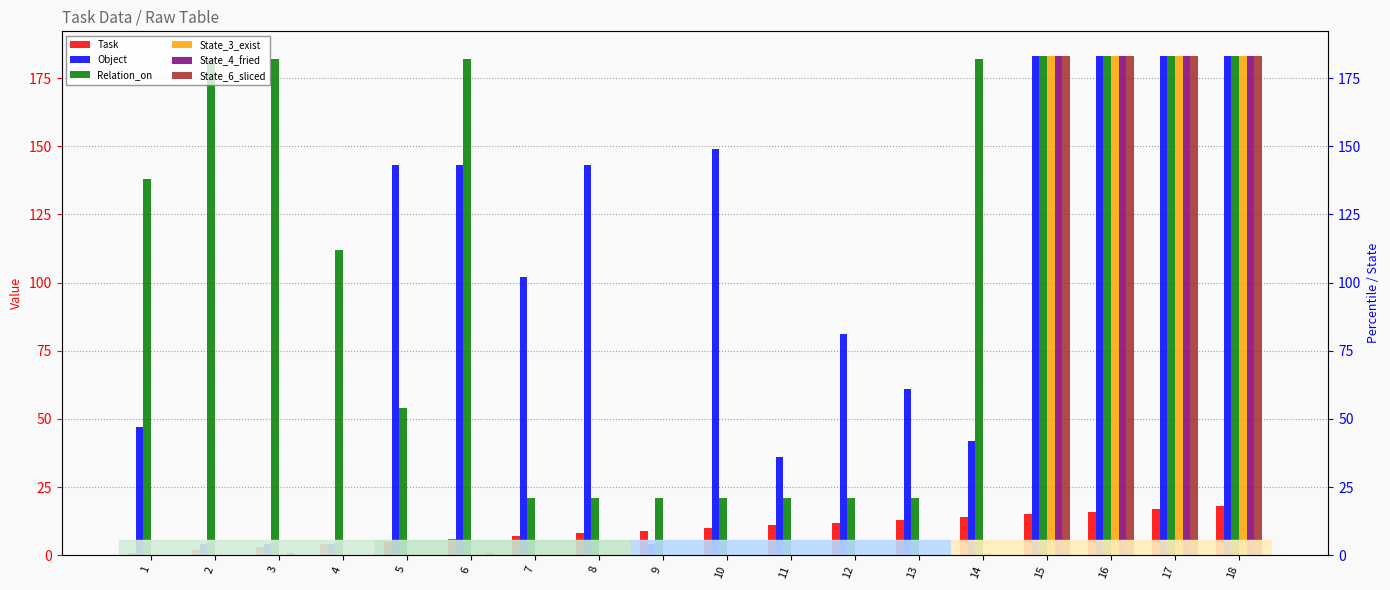

What is the value of the Object bar at the 16th from the left?

183